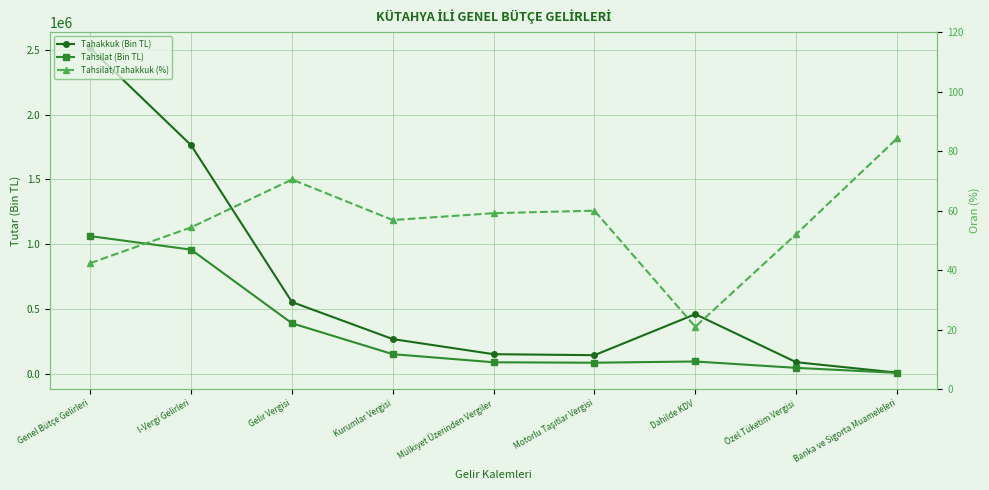

What is the sum of all Tahsilat/Tahakkuk (%) values?

500.3